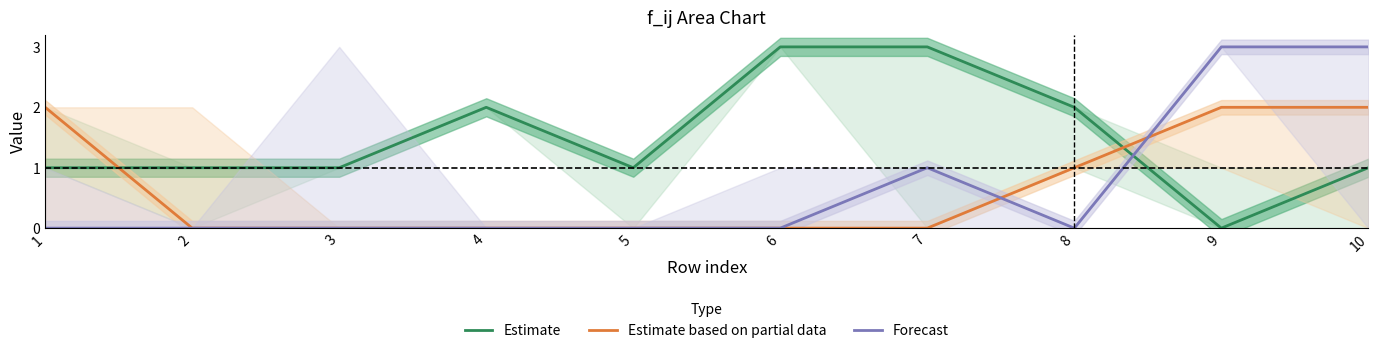

What is the difference between the second highest and minimum values in the Estimate based on partial data series?

2